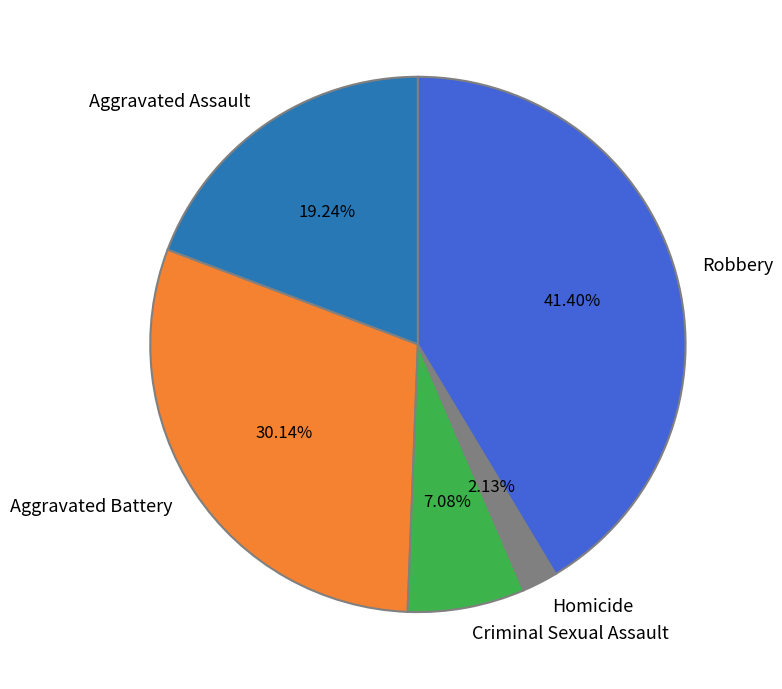

How many segments does this pie chart have?

5